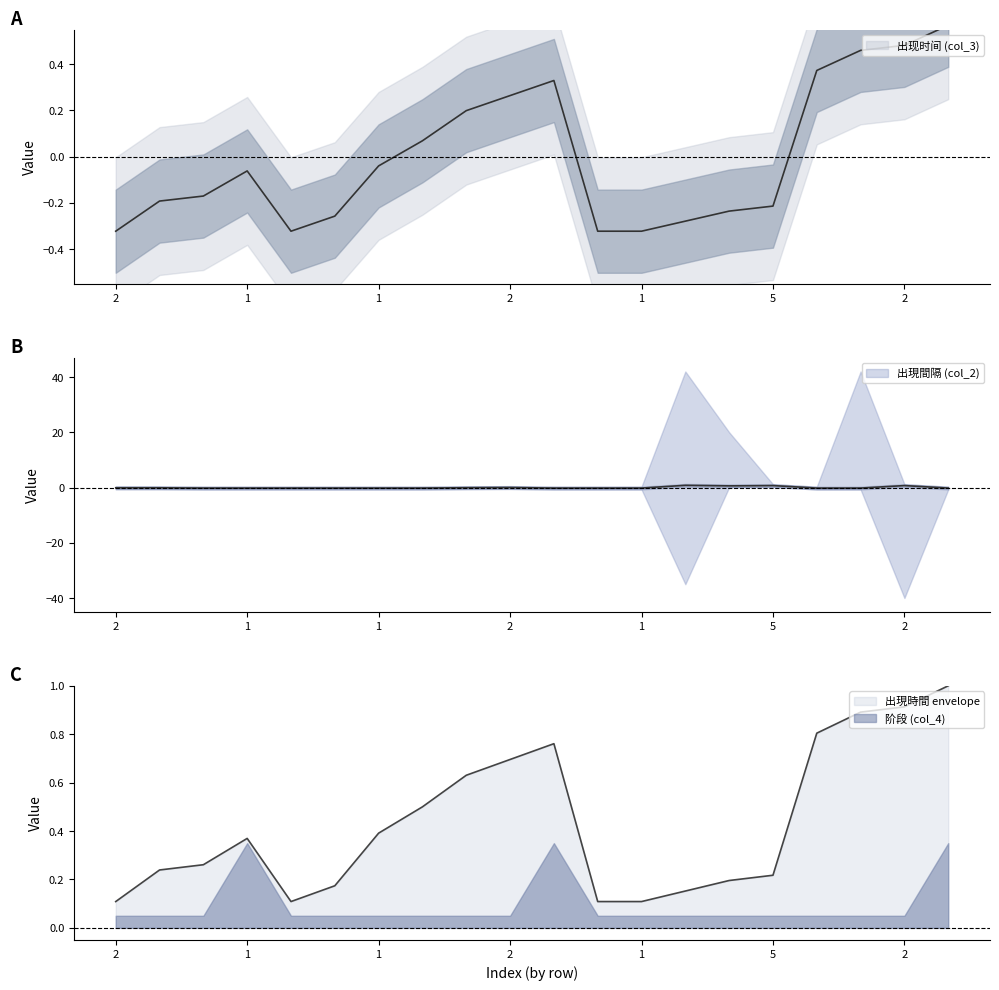

How many values in 出现时间 (col_3) are above zero?

8